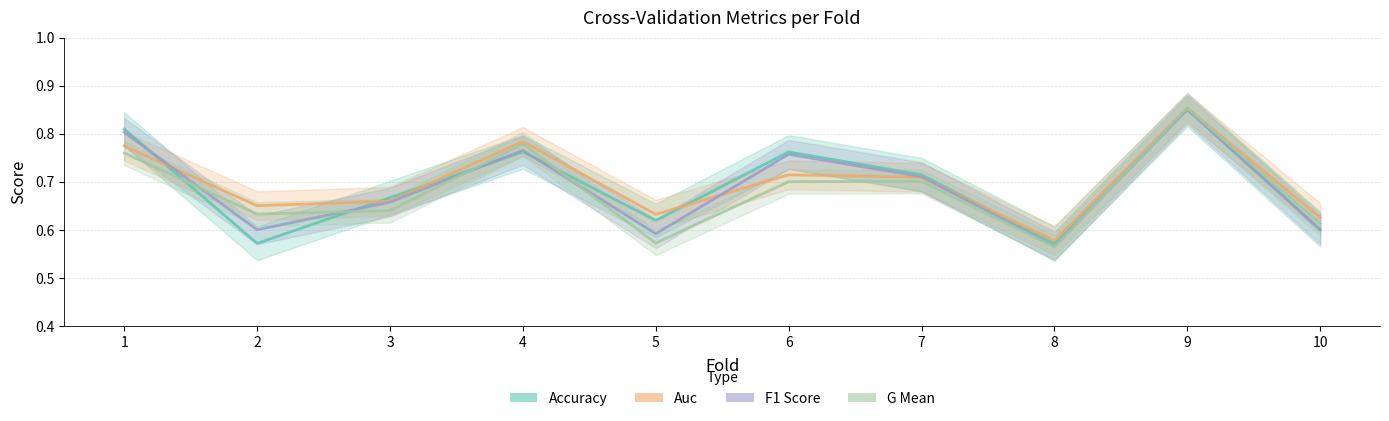

What is the approximate value of accuracy at 10?

0.6